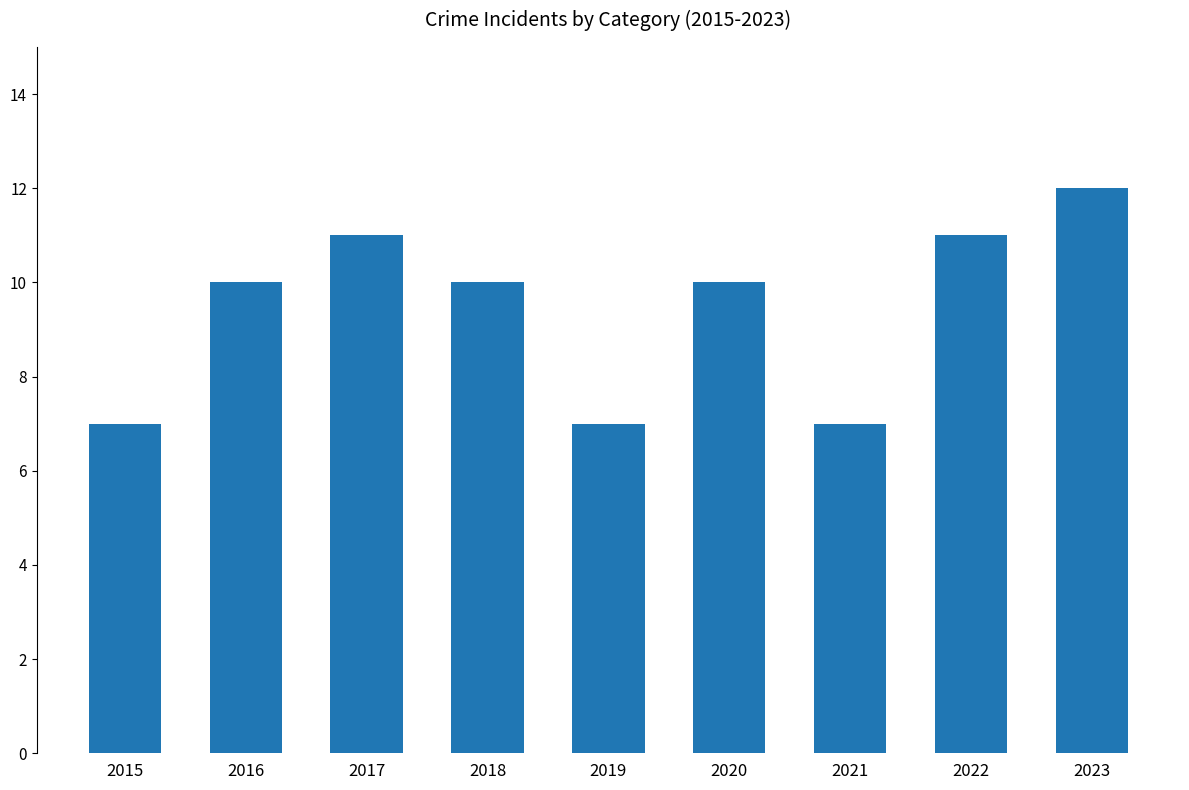

Reading right to left, extract all data points from this chart.

2023=12	2022=11	2021=7	2020=10	2019=7	2018=10	2017=11	2016=10	2015=7